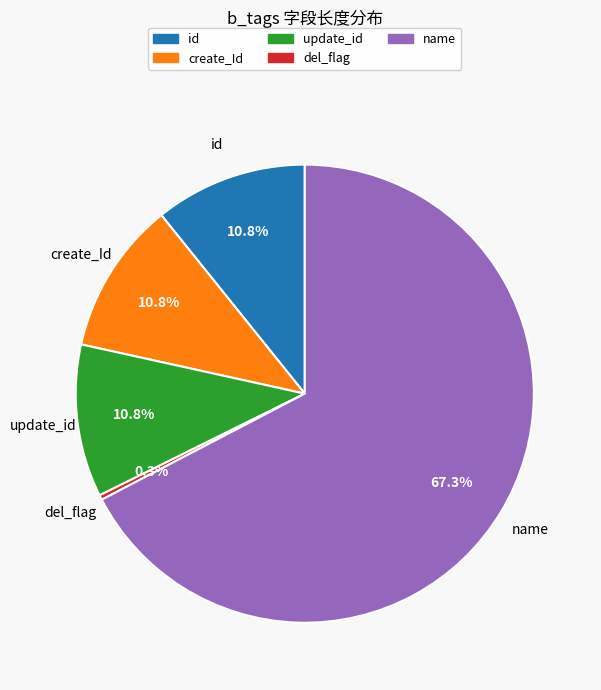

True or false: create_Id accounts for 5% of the total.

False